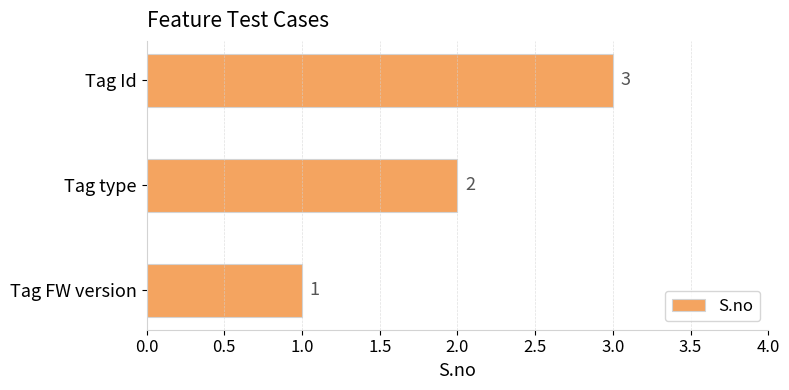

How many categories are shown in the chart?

3